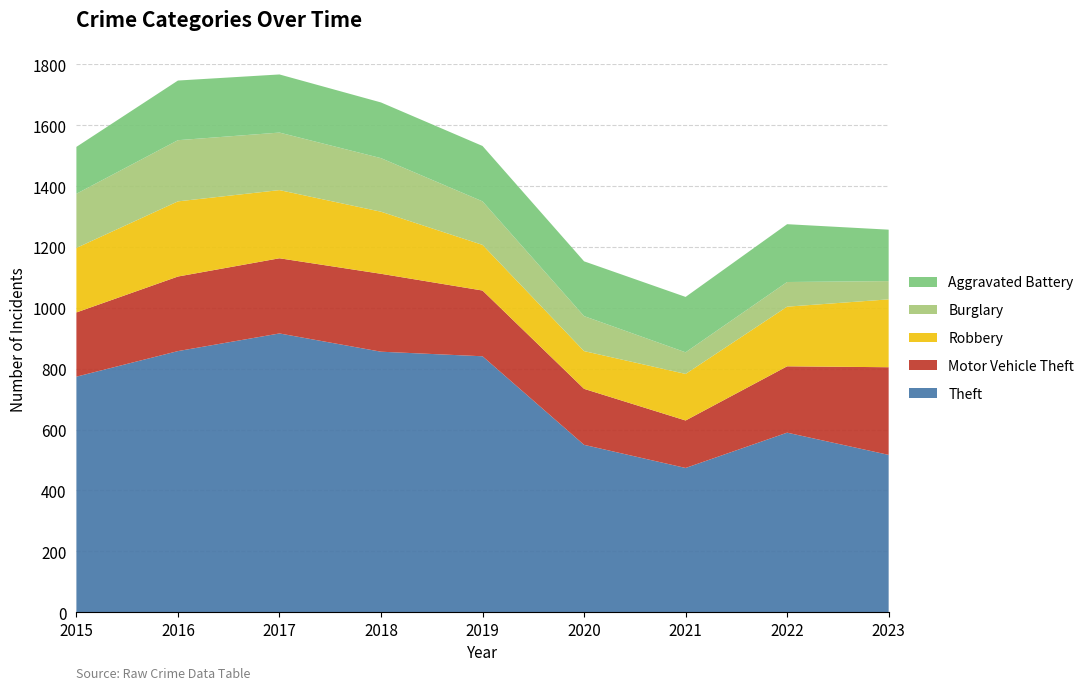

Reading left to right, transcribe all the data shown in this chart.

Theft: 774	858	916	856	841	550	474	590	517
Motor Vehicle Theft: 211	245	247	256	216	184	156	218	288
Robbery: 212	247	224	204	150	124	153	196	223
Burglary: 178	201	189	176	143	115	71	81	60
Aggravated Battery: 154	196	191	183	182	180	182	190	169